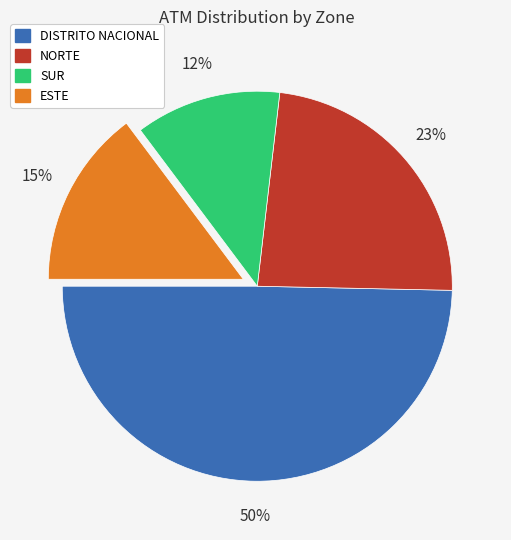

The NORTE slice represents 10% of the pie. True or false?

False